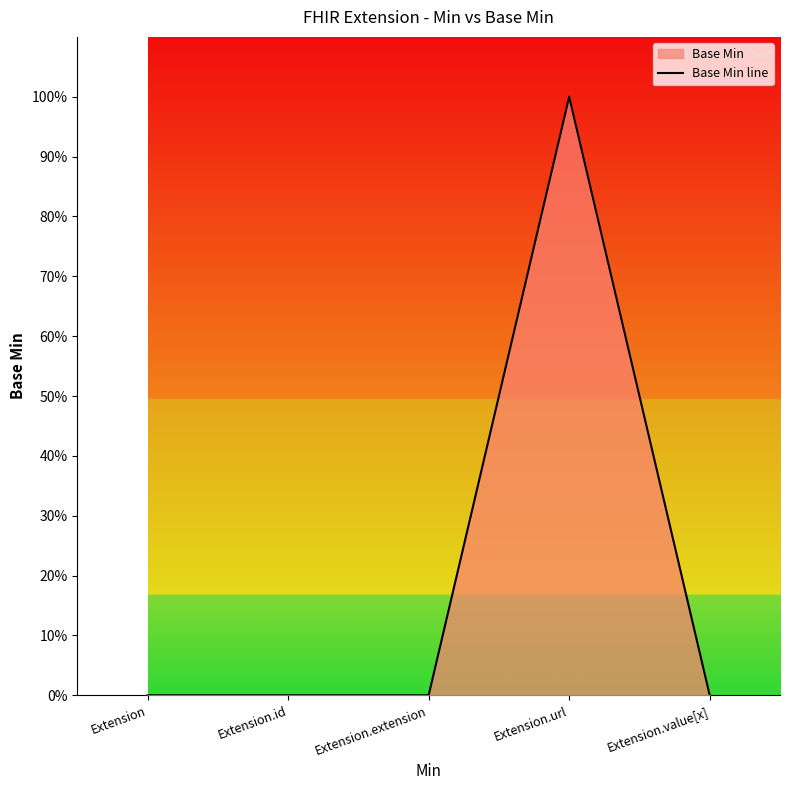

Which label corresponds to the smallest value in the chart?

Extension